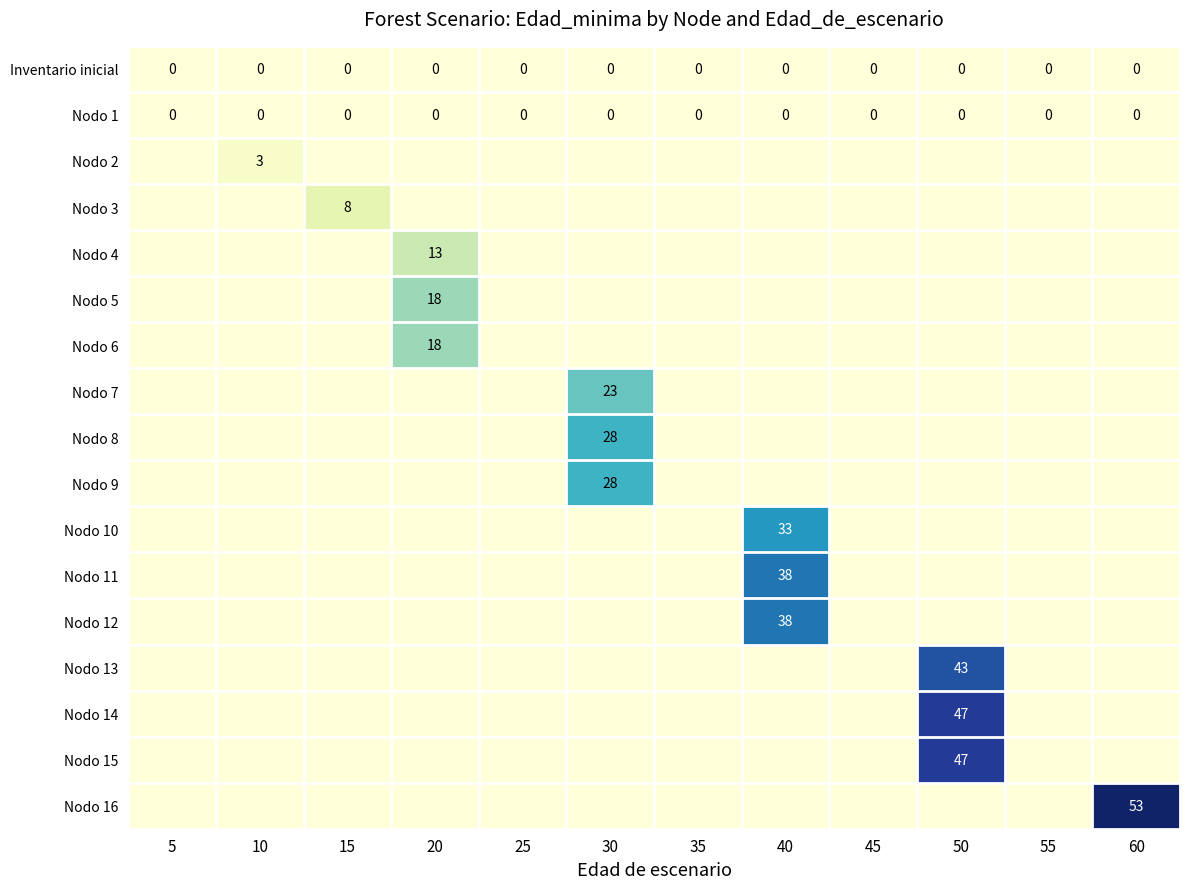

The Nodo 14 series shows 47 at 50. True or false?

True